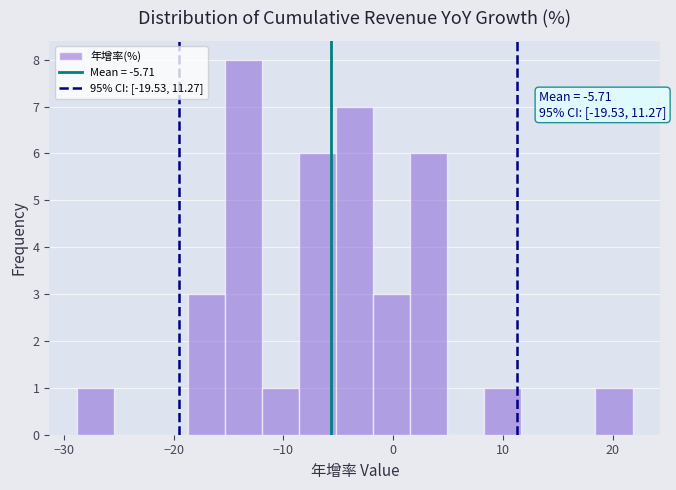

Read against the x-axis, roughly where is the centre of the tallest bar?

-14